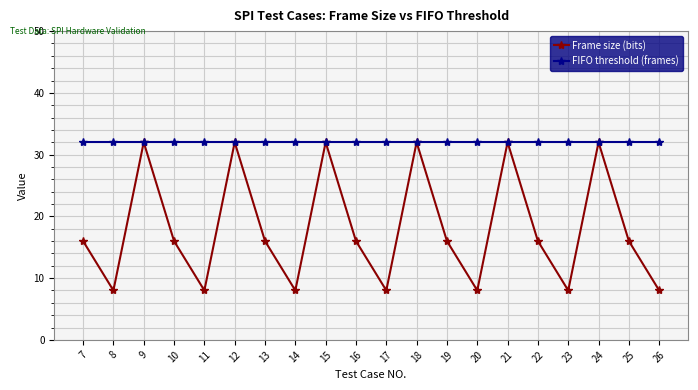

Rank the series at 26 from highest to lowest value.

FIFO threshold (frames), Frame size (bits)